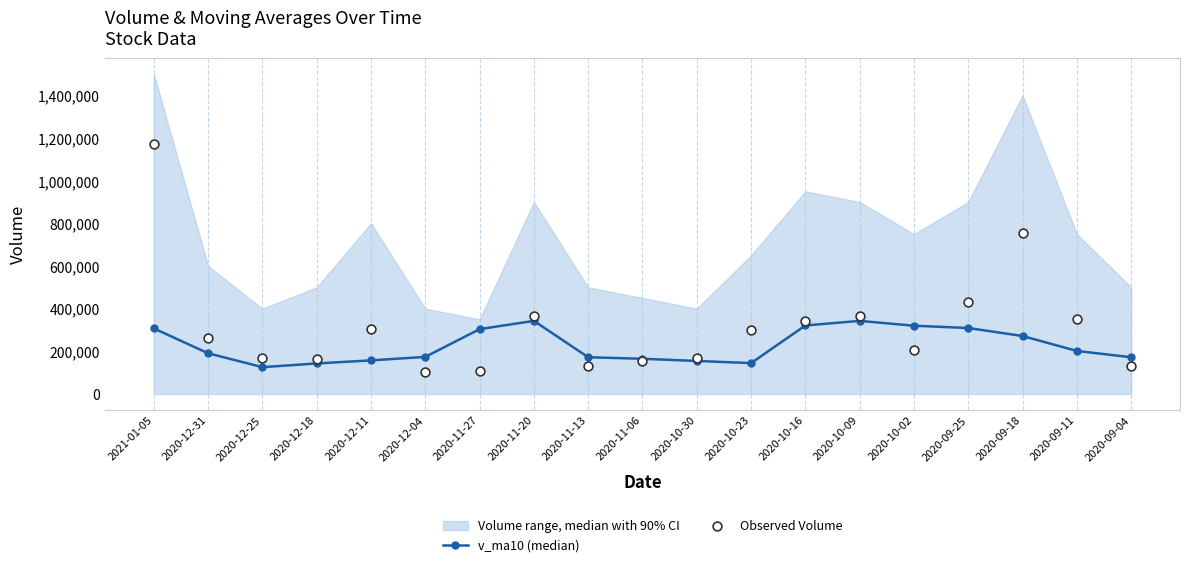

What is the maximum value for v_ma10 (median)?

342756.1